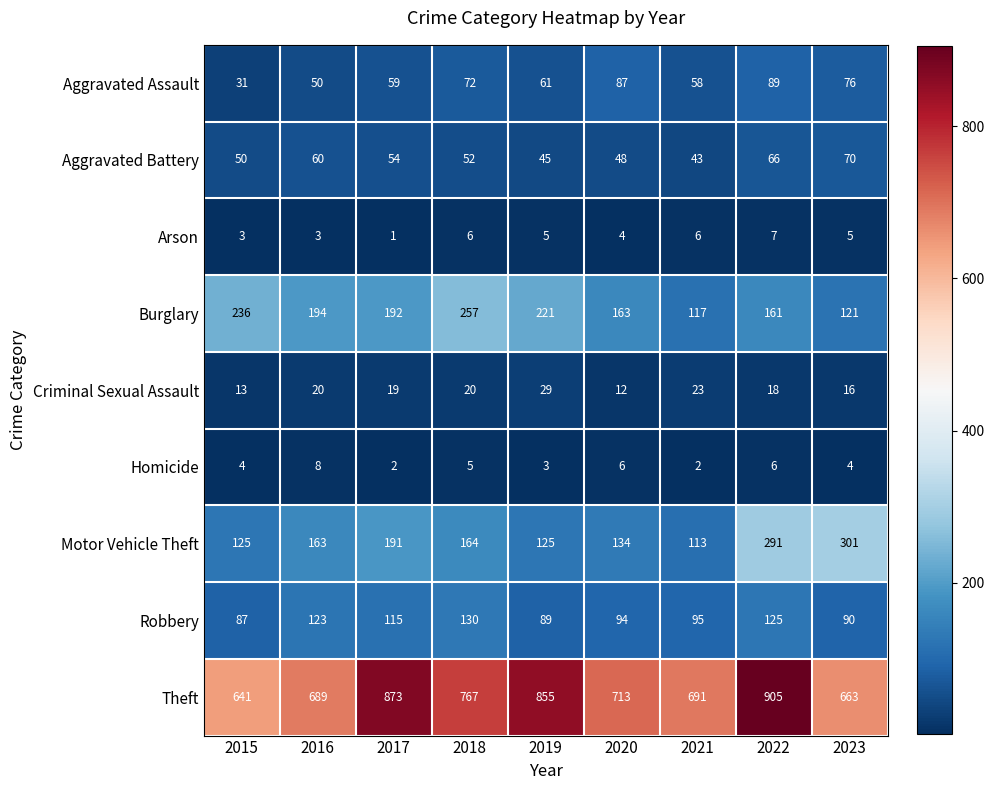

Which category has the lowest value across all series?

2017